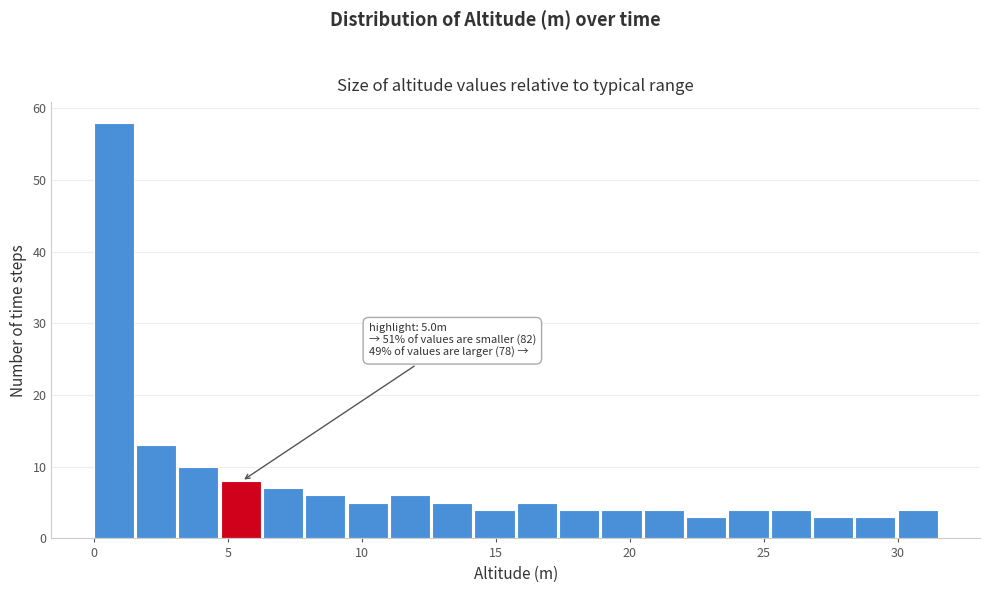

Read against the x-axis, roughly where is the centre of the tallest bar?

0.5